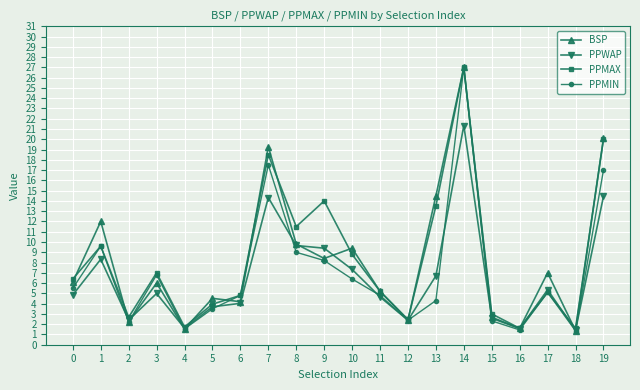

How many series are shown in this chart?

4